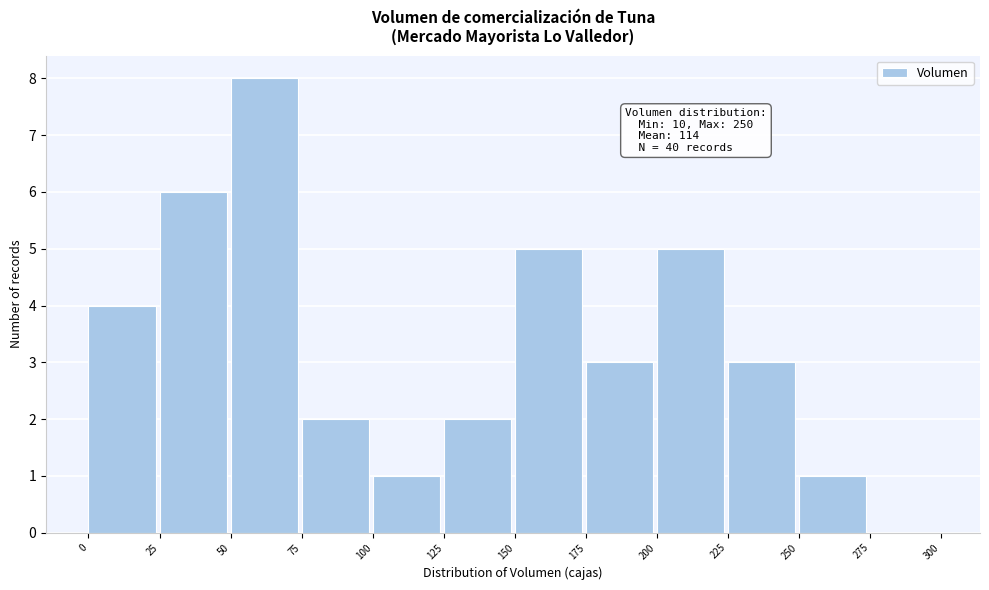

Over which range of the x-axis is the bar tallest?

50 to 75